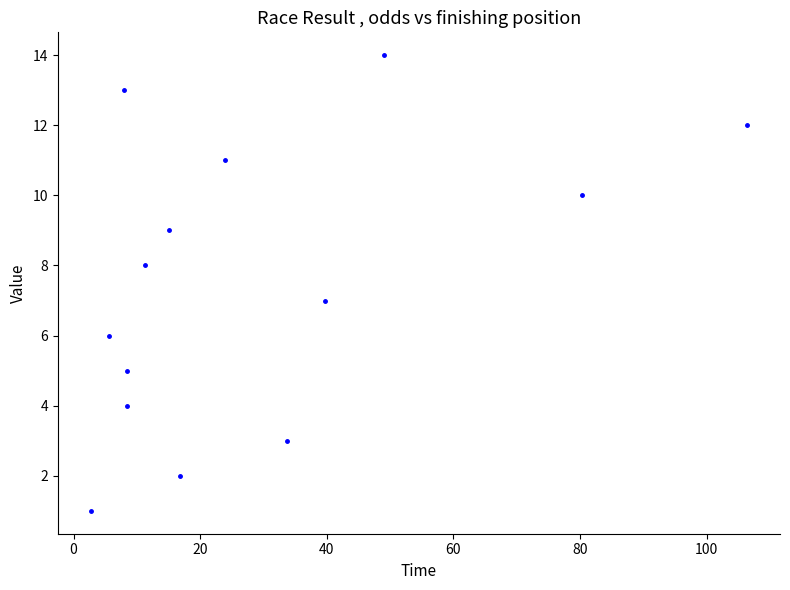

What is the range of Y values (max minus min)?

13